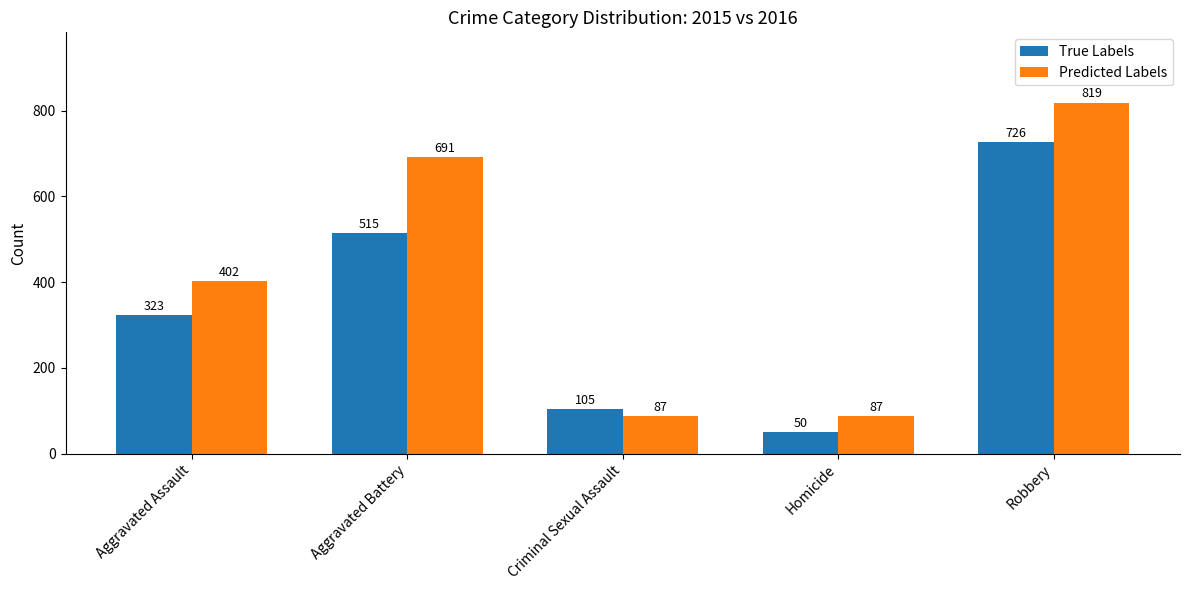

Rank the series by their maximum value, from lowest to highest.

True Labels, Predicted Labels